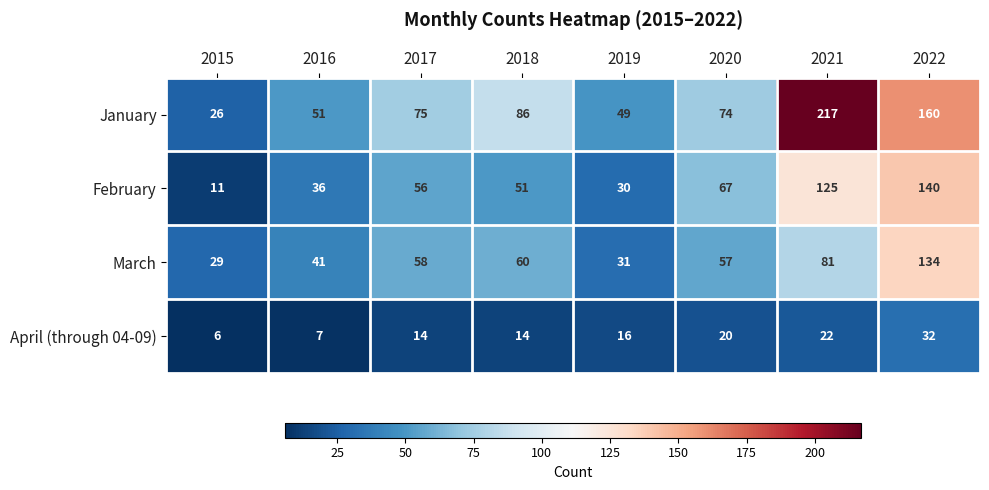

Where is April (through 04-09) nearest to the value 19?

2020